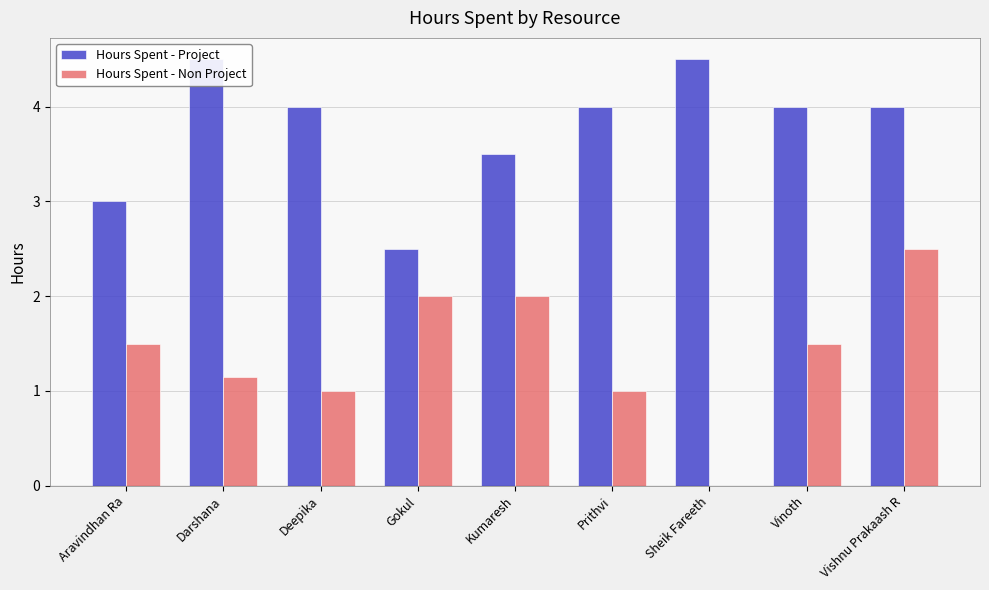

Reading left to right, extract all data points from this chart.

Hours Spent - Project: Aravindhan Ra=3.0	Darshana=4.5	Deepika=4.0	Gokul=2.5	Kumaresh=3.5	Prithvi=4.0	Sheik Fareeth=4.5	Vinoth=4.0	Vishnu Prakaash R=4.0
Hours Spent - Non Project: Aravindhan Ra=1.5	Darshana=1.1	Deepika=1.0	Gokul=2.0	Kumaresh=2.0	Prithvi=1.0	Sheik Fareeth=0.0	Vinoth=1.5	Vishnu Prakaash R=2.5